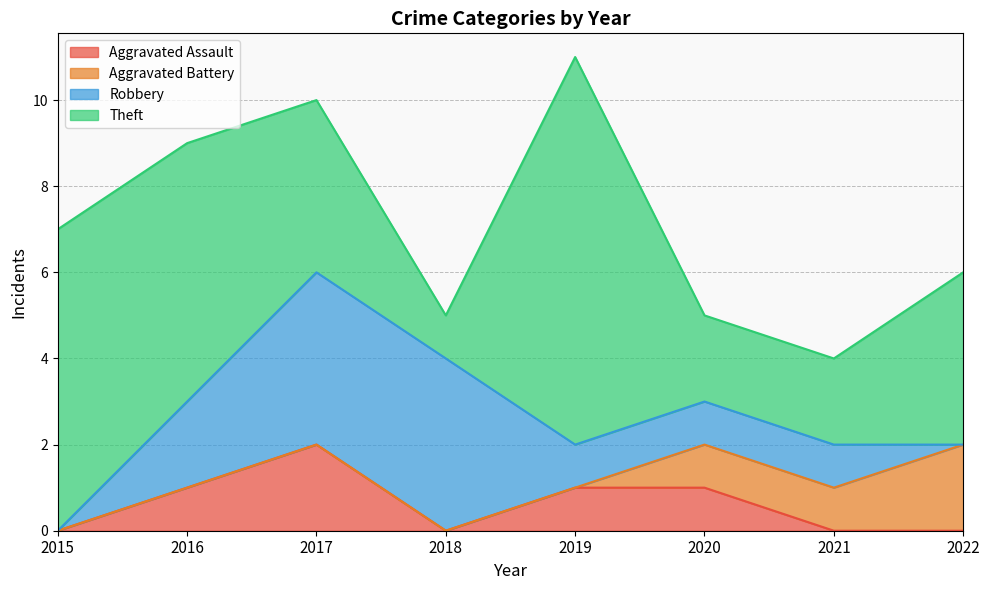

At how many categories does at least one series exceed 8?

1